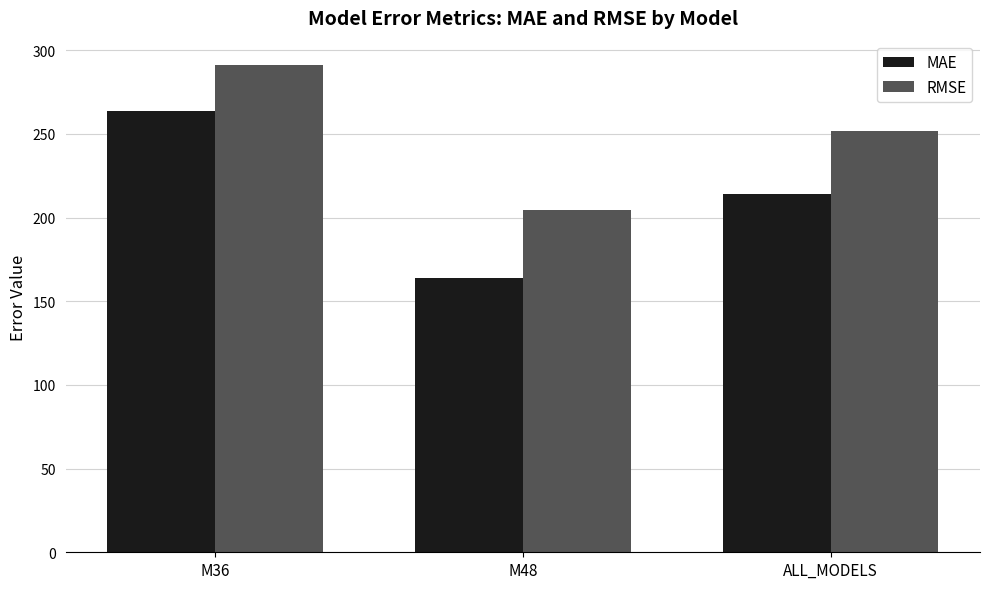

What is the spread (max minus min) of values at ALL_MODELS?

37.9